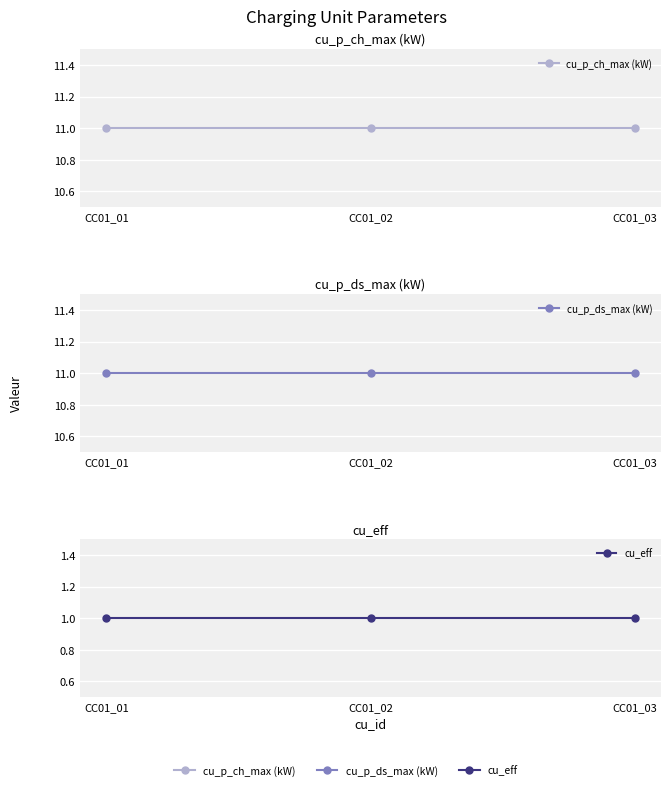

Which series changed the most between CC01_01 and CC01_03?

cu_p_ch_max (kW)